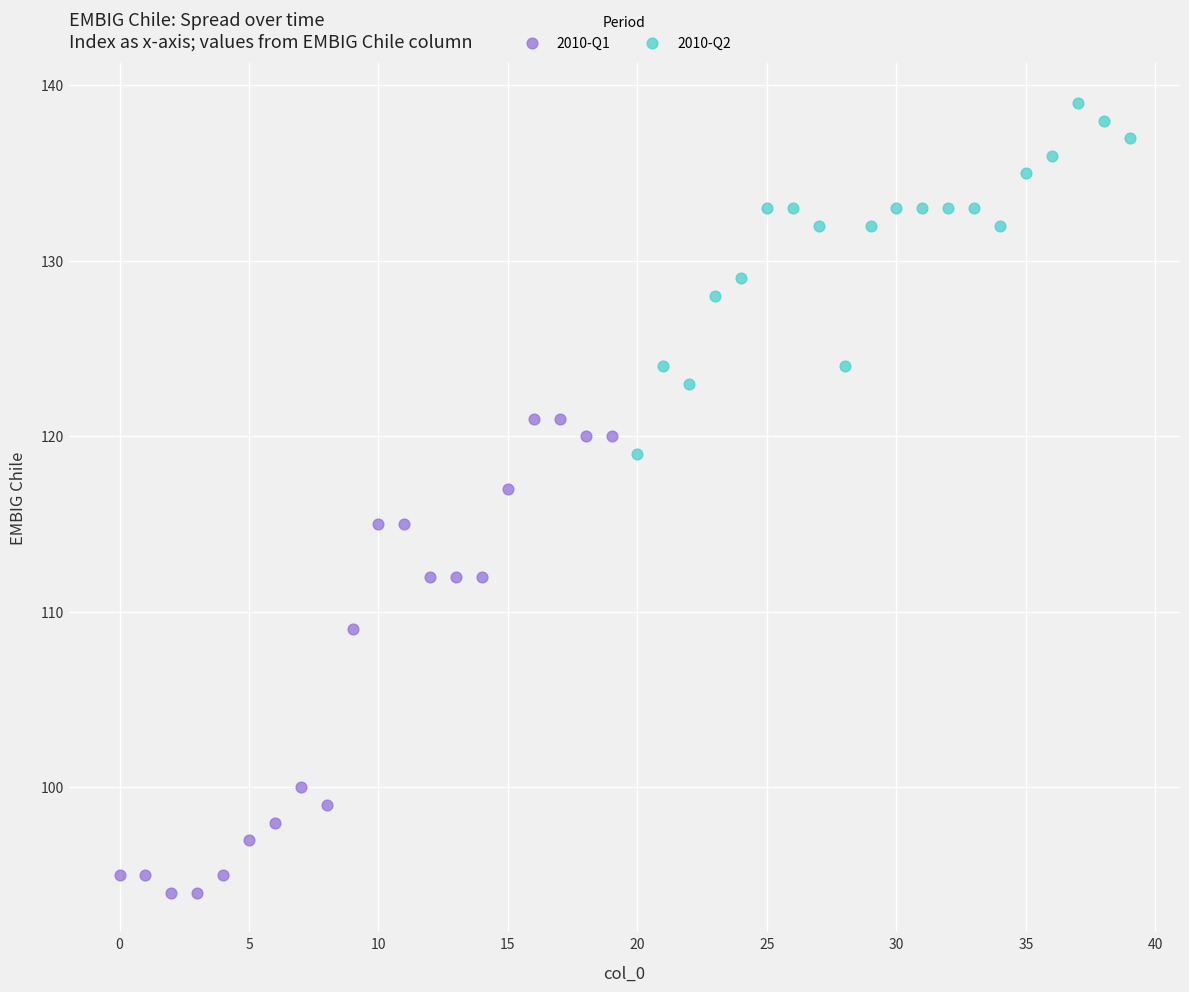

Which series contains the lowest Y value?

2010-Q1